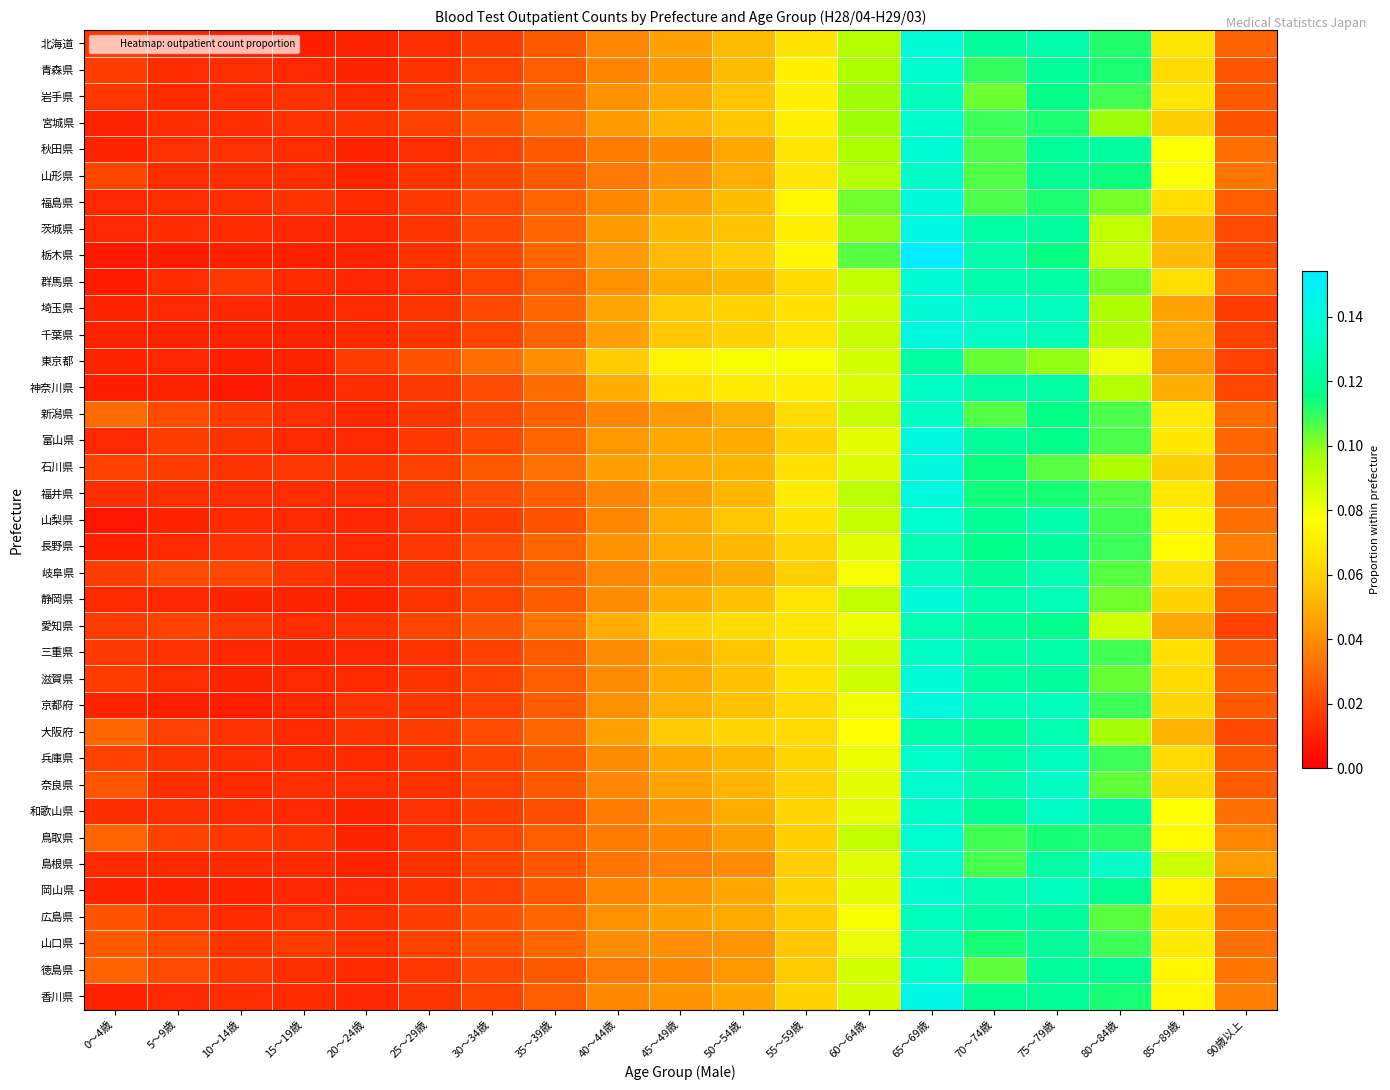

Reading left to right, extract all data points from this chart.

北海道: 0～4歳=0.0	5～9歳=0.0	10～14歳=0.0	15～19歳=0.0	20～24歳=0.0	25～29歳=0.0	30～34歳=0.0	35～39歳=0.0	40～44歳=0.0	45～49歳=0.0	50～54歳=0.1	55～59歳=0.1	60～64歳=0.1	65～69歳=0.1	70～74歳=0.1	75～79歳=0.1	80～84歳=0.1	85～89歳=0.1	90歳以上=0.0
青森県: 0～4歳=0.0	5～9歳=0.0	10～14歳=0.0	15～19歳=0.0	20～24歳=0.0	25～29歳=0.0	30～34歳=0.0	35～39歳=0.0	40～44歳=0.0	45～49歳=0.0	50～54歳=0.1	55～59歳=0.1	60～64歳=0.1	65～69歳=0.1	70～74歳=0.1	75～79歳=0.1	80～84歳=0.1	85～89歳=0.1	90歳以上=0.0
岩手県: 0～4歳=0.0	5～9歳=0.0	10～14歳=0.0	15～19歳=0.0	20～24歳=0.0	25～29歳=0.0	30～34歳=0.0	35～39歳=0.0	40～44歳=0.0	45～49歳=0.0	50～54歳=0.1	55～59歳=0.1	60～64歳=0.1	65～69歳=0.1	70～74歳=0.1	75～79歳=0.1	80～84歳=0.1	85～89歳=0.1	90歳以上=0.0
宮城県: 0～4歳=0.0	5～9歳=0.0	10～14歳=0.0	15～19歳=0.0	20～24歳=0.0	25～29歳=0.0	30～34歳=0.0	35～39歳=0.0	40～44歳=0.0	45～49歳=0.1	50～54歳=0.1	55～59歳=0.1	60～64歳=0.1	65～69歳=0.1	70～74歳=0.1	75～79歳=0.1	80～84歳=0.1	85～89歳=0.1	90歳以上=0.0
秋田県: 0～4歳=0.0	5～9歳=0.0	10～14歳=0.0	15～19歳=0.0	20～24歳=0.0	25～29歳=0.0	30～34歳=0.0	35～39歳=0.0	40～44歳=0.0	45～49歳=0.0	50～54歳=0.0	55～59歳=0.1	60～64歳=0.1	65～69歳=0.1	70～74歳=0.1	75～79歳=0.1	80～84歳=0.1	85～89歳=0.1	90歳以上=0.0
山形県: 0～4歳=0.0	5～9歳=0.0	10～14歳=0.0	15～19歳=0.0	20～24歳=0.0	25～29歳=0.0	30～34歳=0.0	35～39歳=0.0	40～44歳=0.0	45～49歳=0.0	50～54歳=0.0	55～59歳=0.1	60～64歳=0.1	65～69歳=0.1	70～74歳=0.1	75～79歳=0.1	80～84歳=0.1	85～89歳=0.1	90歳以上=0.0
福島県: 0～4歳=0.0	5～9歳=0.0	10～14歳=0.0	15～19歳=0.0	20～24歳=0.0	25～29歳=0.0	30～34歳=0.0	35～39歳=0.0	40～44歳=0.0	45～49歳=0.0	50～54歳=0.1	55～59歳=0.1	60～64歳=0.1	65～69歳=0.1	70～74歳=0.1	75～79歳=0.1	80～84歳=0.1	85～89歳=0.1	90歳以上=0.0
茨城県: 0～4歳=0.0	5～9歳=0.0	10～14歳=0.0	15～19歳=0.0	20～24歳=0.0	25～29歳=0.0	30～34歳=0.0	35～39歳=0.0	40～44歳=0.0	45～49歳=0.1	50～54歳=0.1	55～59歳=0.1	60～64歳=0.1	65～69歳=0.1	70～74歳=0.1	75～79歳=0.1	80～84歳=0.1	85～89歳=0.1	90歳以上=0.0
栃木県: 0～4歳=0.0	5～9歳=0.0	10～14歳=0.0	15～19歳=0.0	20～24歳=0.0	25～29歳=0.0	30～34歳=0.0	35～39歳=0.0	40～44歳=0.0	45～49歳=0.1	50～54歳=0.1	55～59歳=0.1	60～64歳=0.1	65～69歳=0.2	70～74歳=0.1	75～79歳=0.1	80～84歳=0.1	85～89歳=0.1	90歳以上=0.0
群馬県: 0～4歳=0.0	5～9歳=0.0	10～14歳=0.0	15～19歳=0.0	20～24歳=0.0	25～29歳=0.0	30～34歳=0.0	35～39歳=0.0	40～44歳=0.0	45～49歳=0.0	50～54歳=0.1	55～59歳=0.1	60～64歳=0.1	65～69歳=0.1	70～74歳=0.1	75～79歳=0.1	80～84歳=0.1	85～89歳=0.1	90歳以上=0.0
埼玉県: 0～4歳=0.0	5～9歳=0.0	10～14歳=0.0	15～19歳=0.0	20～24歳=0.0	25～29歳=0.0	30～34歳=0.0	35～39歳=0.0	40～44歳=0.0	45～49歳=0.1	50～54歳=0.1	55～59歳=0.1	60～64歳=0.1	65～69歳=0.1	70～74歳=0.1	75～79歳=0.1	80～84歳=0.1	85～89歳=0.0	90歳以上=0.0
千葉県: 0～4歳=0.0	5～9歳=0.0	10～14歳=0.0	15～19歳=0.0	20～24歳=0.0	25～29歳=0.0	30～34歳=0.0	35～39歳=0.0	40～44歳=0.0	45～49歳=0.1	50～54歳=0.1	55～59歳=0.1	60～64歳=0.1	65～69歳=0.1	70～74歳=0.1	75～79歳=0.1	80～84歳=0.1	85～89歳=0.0	90歳以上=0.0
東京都: 0～4歳=0.0	5～9歳=0.0	10～14歳=0.0	15～19歳=0.0	20～24歳=0.0	25～29歳=0.0	30～34歳=0.0	35～39歳=0.0	40～44歳=0.1	45～49歳=0.1	50～54歳=0.1	55～59歳=0.1	60～64歳=0.1	65～69歳=0.1	70～74歳=0.1	75～79歳=0.1	80～84歳=0.1	85～89歳=0.0	90歳以上=0.0
神奈川県: 0～4歳=0.0	5～9歳=0.0	10～14歳=0.0	15～19歳=0.0	20～24歳=0.0	25～29歳=0.0	30～34歳=0.0	35～39歳=0.0	40～44歳=0.0	45～49歳=0.1	50～54歳=0.1	55～59歳=0.1	60～64歳=0.1	65～69歳=0.1	70～74歳=0.1	75～79歳=0.1	80～84歳=0.1	85～89歳=0.0	90歳以上=0.0
新潟県: 0～4歳=0.0	5～9歳=0.0	10～14歳=0.0	15～19歳=0.0	20～24歳=0.0	25～29歳=0.0	30～34歳=0.0	35～39歳=0.0	40～44歳=0.0	45～49歳=0.0	50～54歳=0.0	55～59歳=0.1	60～64歳=0.1	65～69歳=0.1	70～74歳=0.1	75～79歳=0.1	80～84歳=0.1	85～89歳=0.1	90歳以上=0.0
富山県: 0～4歳=0.0	5～9歳=0.0	10～14歳=0.0	15～19歳=0.0	20～24歳=0.0	25～29歳=0.0	30～34歳=0.0	35～39歳=0.0	40～44歳=0.0	45～49歳=0.0	50～54歳=0.0	55～59歳=0.1	60～64歳=0.1	65～69歳=0.1	70～74歳=0.1	75～79歳=0.1	80～84歳=0.1	85～89歳=0.1	90歳以上=0.0
石川県: 0～4歳=0.0	5～9歳=0.0	10～14歳=0.0	15～19歳=0.0	20～24歳=0.0	25～29歳=0.0	30～34歳=0.0	35～39歳=0.0	40～44歳=0.0	45～49歳=0.0	50～54歳=0.1	55～59歳=0.1	60～64歳=0.1	65～69歳=0.1	70～74歳=0.1	75～79歳=0.1	80～84歳=0.1	85～89歳=0.1	90歳以上=0.0
福井県: 0～4歳=0.0	5～9歳=0.0	10～14歳=0.0	15～19歳=0.0	20～24歳=0.0	25～29歳=0.0	30～34歳=0.0	35～39歳=0.0	40～44歳=0.0	45～49歳=0.0	50～54歳=0.1	55～59歳=0.1	60～64歳=0.1	65～69歳=0.1	70～74歳=0.1	75～79歳=0.1	80～84歳=0.1	85～89歳=0.1	90歳以上=0.0
山梨県: 0～4歳=0.0	5～9歳=0.0	10～14歳=0.0	15～19歳=0.0	20～24歳=0.0	25～29歳=0.0	30～34歳=0.0	35～39歳=0.0	40～44歳=0.0	45～49歳=0.0	50～54歳=0.1	55～59歳=0.1	60～64歳=0.1	65～69歳=0.1	70～74歳=0.1	75～79歳=0.1	80～84歳=0.1	85～89歳=0.1	90歳以上=0.0
長野県: 0～4歳=0.0	5～9歳=0.0	10～14歳=0.0	15～19歳=0.0	20～24歳=0.0	25～29歳=0.0	30～34歳=0.0	35～39歳=0.0	40～44歳=0.0	45～49歳=0.0	50～54歳=0.1	55～59歳=0.1	60～64歳=0.1	65～69歳=0.1	70～74歳=0.1	75～79歳=0.1	80～84歳=0.1	85～89歳=0.1	90歳以上=0.0
岐阜県: 0～4歳=0.0	5～9歳=0.0	10～14歳=0.0	15～19歳=0.0	20～24歳=0.0	25～29歳=0.0	30～34歳=0.0	35～39歳=0.0	40～44歳=0.0	45～49歳=0.0	50～54歳=0.0	55～59歳=0.1	60～64歳=0.1	65～69歳=0.1	70～74歳=0.1	75～79歳=0.1	80～84歳=0.1	85～89歳=0.1	90歳以上=0.0
静岡県: 0～4歳=0.0	5～9歳=0.0	10～14歳=0.0	15～19歳=0.0	20～24歳=0.0	25～29歳=0.0	30～34歳=0.0	35～39歳=0.0	40～44歳=0.0	45～49歳=0.0	50～54歳=0.1	55～59歳=0.1	60～64歳=0.1	65～69歳=0.1	70～74歳=0.1	75～79歳=0.1	80～84歳=0.1	85～89歳=0.1	90歳以上=0.0
愛知県: 0～4歳=0.0	5～9歳=0.0	10～14歳=0.0	15～19歳=0.0	20～24歳=0.0	25～29歳=0.0	30～34歳=0.0	35～39歳=0.0	40～44歳=0.0	45～49歳=0.1	50～54歳=0.1	55～59歳=0.1	60～64歳=0.1	65～69歳=0.1	70～74歳=0.1	75～79歳=0.1	80～84歳=0.1	85～89歳=0.0	90歳以上=0.0
三重県: 0～4歳=0.0	5～9歳=0.0	10～14歳=0.0	15～19歳=0.0	20～24歳=0.0	25～29歳=0.0	30～34歳=0.0	35～39歳=0.0	40～44歳=0.0	45～49歳=0.0	50～54歳=0.1	55～59歳=0.1	60～64歳=0.1	65～69歳=0.1	70～74歳=0.1	75～79歳=0.1	80～84歳=0.1	85～89歳=0.1	90歳以上=0.0
滋賀県: 0～4歳=0.0	5～9歳=0.0	10～14歳=0.0	15～19歳=0.0	20～24歳=0.0	25～29歳=0.0	30～34歳=0.0	35～39歳=0.0	40～44歳=0.0	45～49歳=0.0	50～54歳=0.1	55～59歳=0.1	60～64歳=0.1	65～69歳=0.1	70～74歳=0.1	75～79歳=0.1	80～84歳=0.1	85～89歳=0.1	90歳以上=0.0
京都府: 0～4歳=0.0	5～9歳=0.0	10～14歳=0.0	15～19歳=0.0	20～24歳=0.0	25～29歳=0.0	30～34歳=0.0	35～39歳=0.0	40～44歳=0.0	45～49歳=0.1	50～54歳=0.1	55～59歳=0.1	60～64歳=0.1	65～69歳=0.1	70～74歳=0.1	75～79歳=0.1	80～84歳=0.1	85～89歳=0.1	90歳以上=0.0
大阪府: 0～4歳=0.0	5～9歳=0.0	10～14歳=0.0	15～19歳=0.0	20～24歳=0.0	25～29歳=0.0	30～34歳=0.0	35～39歳=0.0	40～44歳=0.0	45～49歳=0.1	50～54歳=0.1	55～59歳=0.1	60～64歳=0.1	65～69歳=0.1	70～74歳=0.1	75～79歳=0.1	80～84歳=0.1	85～89歳=0.1	90歳以上=0.0
兵庫県: 0～4歳=0.0	5～9歳=0.0	10～14歳=0.0	15～19歳=0.0	20～24歳=0.0	25～29歳=0.0	30～34歳=0.0	35～39歳=0.0	40～44歳=0.0	45～49歳=0.0	50～54歳=0.1	55～59歳=0.1	60～64歳=0.1	65～69歳=0.1	70～74歳=0.1	75～79歳=0.1	80～84歳=0.1	85～89歳=0.1	90歳以上=0.0
奈良県: 0～4歳=0.0	5～9歳=0.0	10～14歳=0.0	15～19歳=0.0	20～24歳=0.0	25～29歳=0.0	30～34歳=0.0	35～39歳=0.0	40～44歳=0.0	45～49歳=0.0	50～54歳=0.1	55～59歳=0.1	60～64歳=0.1	65～69歳=0.1	70～74歳=0.1	75～79歳=0.1	80～84歳=0.1	85～89歳=0.1	90歳以上=0.0
和歌山県: 0～4歳=0.0	5～9歳=0.0	10～14歳=0.0	15～19歳=0.0	20～24歳=0.0	25～29歳=0.0	30～34歳=0.0	35～39歳=0.0	40～44歳=0.0	45～49歳=0.0	50～54歳=0.0	55～59歳=0.1	60～64歳=0.1	65～69歳=0.1	70～74歳=0.1	75～79歳=0.1	80～84歳=0.1	85～89歳=0.1	90歳以上=0.0
鳥取県: 0～4歳=0.0	5～9歳=0.0	10～14歳=0.0	15～19歳=0.0	20～24歳=0.0	25～29歳=0.0	30～34歳=0.0	35～39歳=0.0	40～44歳=0.0	45～49歳=0.0	50～54歳=0.0	55～59歳=0.1	60～64歳=0.1	65～69歳=0.1	70～74歳=0.1	75～79歳=0.1	80～84歳=0.1	85～89歳=0.1	90歳以上=0.0
島根県: 0～4歳=0.0	5～9歳=0.0	10～14歳=0.0	15～19歳=0.0	20～24歳=0.0	25～29歳=0.0	30～34歳=0.0	35～39歳=0.0	40～44歳=0.0	45～49歳=0.0	50～54歳=0.0	55～59歳=0.1	60～64歳=0.1	65～69歳=0.1	70～74歳=0.1	75～79歳=0.1	80～84歳=0.1	85～89歳=0.1	90歳以上=0.0
岡山県: 0～4歳=0.0	5～9歳=0.0	10～14歳=0.0	15～19歳=0.0	20～24歳=0.0	25～29歳=0.0	30～34歳=0.0	35～39歳=0.0	40～44歳=0.0	45～49歳=0.0	50～54歳=0.0	55～59歳=0.1	60～64歳=0.1	65～69歳=0.1	70～74歳=0.1	75～79歳=0.1	80～84歳=0.1	85～89歳=0.1	90歳以上=0.0
広島県: 0～4歳=0.0	5～9歳=0.0	10～14歳=0.0	15～19歳=0.0	20～24歳=0.0	25～29歳=0.0	30～34歳=0.0	35～39歳=0.0	40～44歳=0.0	45～49歳=0.0	50～54歳=0.0	55～59歳=0.1	60～64歳=0.1	65～69歳=0.1	70～74歳=0.1	75～79歳=0.1	80～84歳=0.1	85～89歳=0.1	90歳以上=0.0
山口県: 0～4歳=0.0	5～9歳=0.0	10～14歳=0.0	15～19歳=0.0	20～24歳=0.0	25～29歳=0.0	30～34歳=0.0	35～39歳=0.0	40～44歳=0.0	45～49歳=0.0	50～54歳=0.0	55～59歳=0.1	60～64歳=0.1	65～69歳=0.1	70～74歳=0.1	75～79歳=0.1	80～84歳=0.1	85～89歳=0.1	90歳以上=0.0
徳島県: 0～4歳=0.0	5～9歳=0.0	10～14歳=0.0	15～19歳=0.0	20～24歳=0.0	25～29歳=0.0	30～34歳=0.0	35～39歳=0.0	40～44歳=0.0	45～49歳=0.0	50～54歳=0.0	55～59歳=0.1	60～64歳=0.1	65～69歳=0.1	70～74歳=0.1	75～79歳=0.1	80～84歳=0.1	85～89歳=0.1	90歳以上=0.0
香川県: 0～4歳=0.0	5～9歳=0.0	10～14歳=0.0	15～19歳=0.0	20～24歳=0.0	25～29歳=0.0	30～34歳=0.0	35～39歳=0.0	40～44歳=0.0	45～49歳=0.0	50～54歳=0.0	55～59歳=0.1	60～64歳=0.1	65～69歳=0.1	70～74歳=0.1	75～79歳=0.1	80～84歳=0.1	85～89歳=0.1	90歳以上=0.0